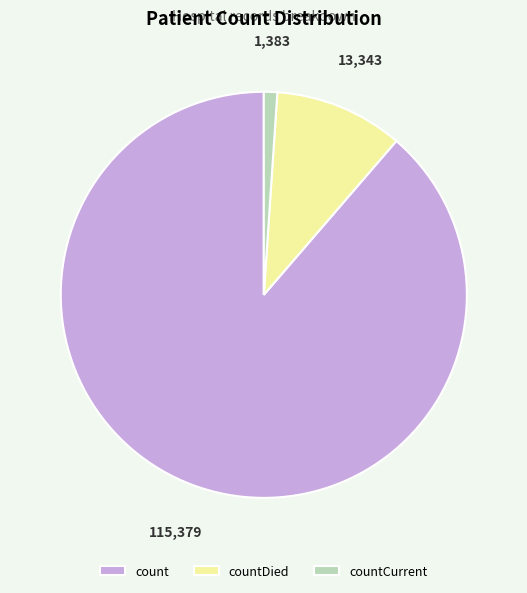

What is the majority slice?

count